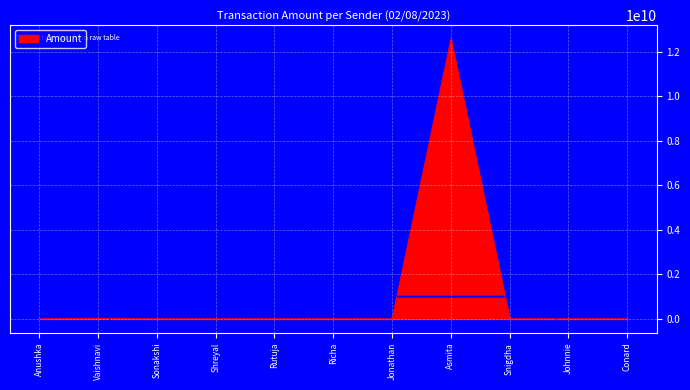

The value at Asmita is 18287839732.2. True or false?

False